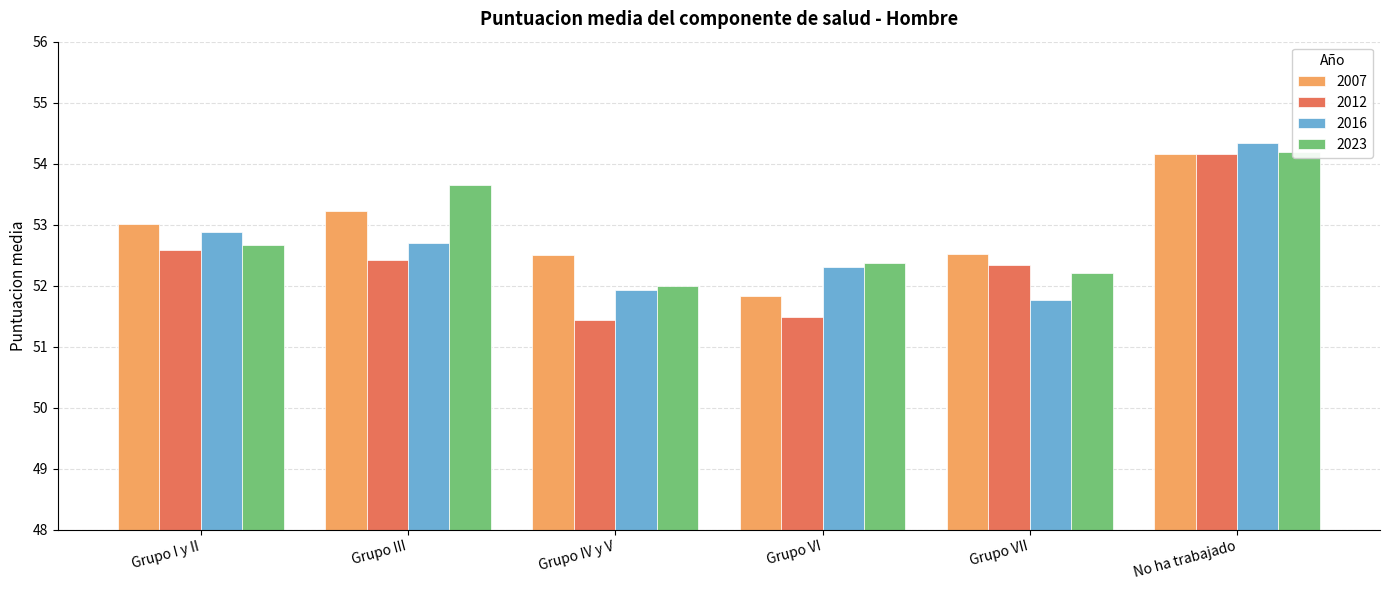

Reading left to right, extract all data points from this chart.

2007: Grupo I y II=53.0	Grupo III=53.2	Grupo IV y V=52.5	Grupo VI=51.8	Grupo VII=52.5	No ha trabajado=54.2
2012: Grupo I y II=52.6	Grupo III=52.4	Grupo IV y V=51.4	Grupo VI=51.5	Grupo VII=52.3	No ha trabajado=54.2
2016: Grupo I y II=52.9	Grupo III=52.7	Grupo IV y V=51.9	Grupo VI=52.3	Grupo VII=51.8	No ha trabajado=54.3
2023: Grupo I y II=52.7	Grupo III=53.7	Grupo IV y V=52.0	Grupo VI=52.4	Grupo VII=52.2	No ha trabajado=54.2